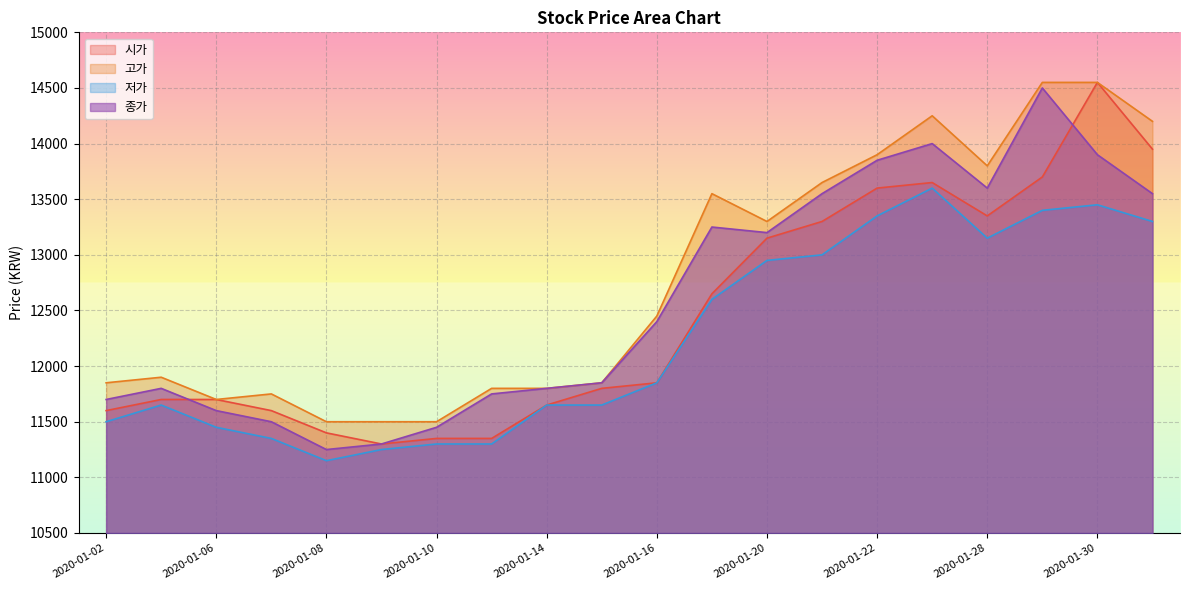

Rank the series by their average value, from highest to lowest.

고가, 종가, 시가, 저가